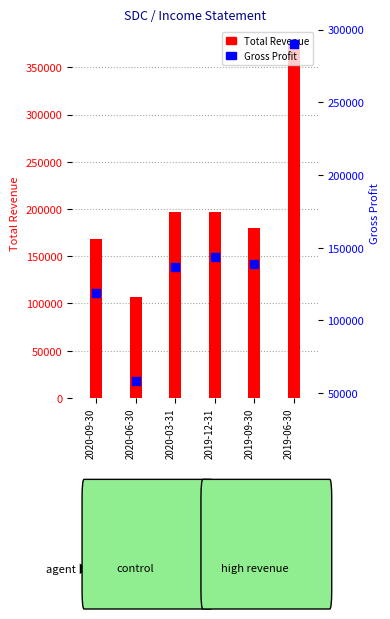

Which series has the widest spread of Y values?

Total Revenue